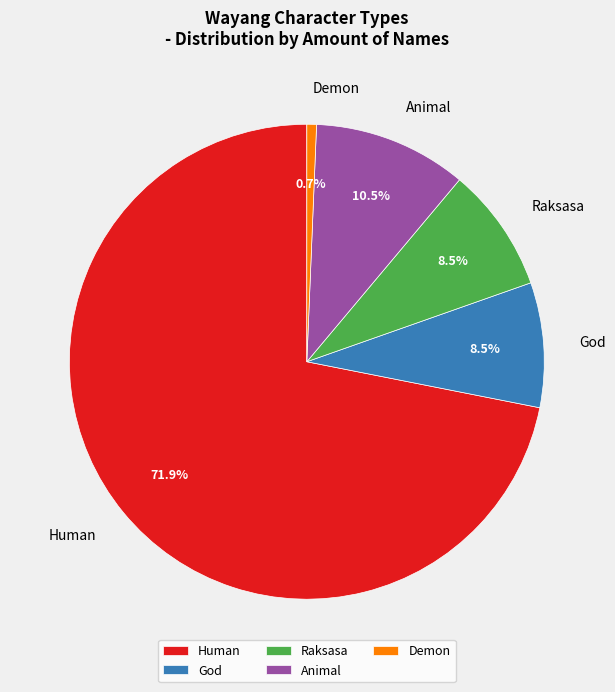

Which category has the biggest portion of the pie?

Human